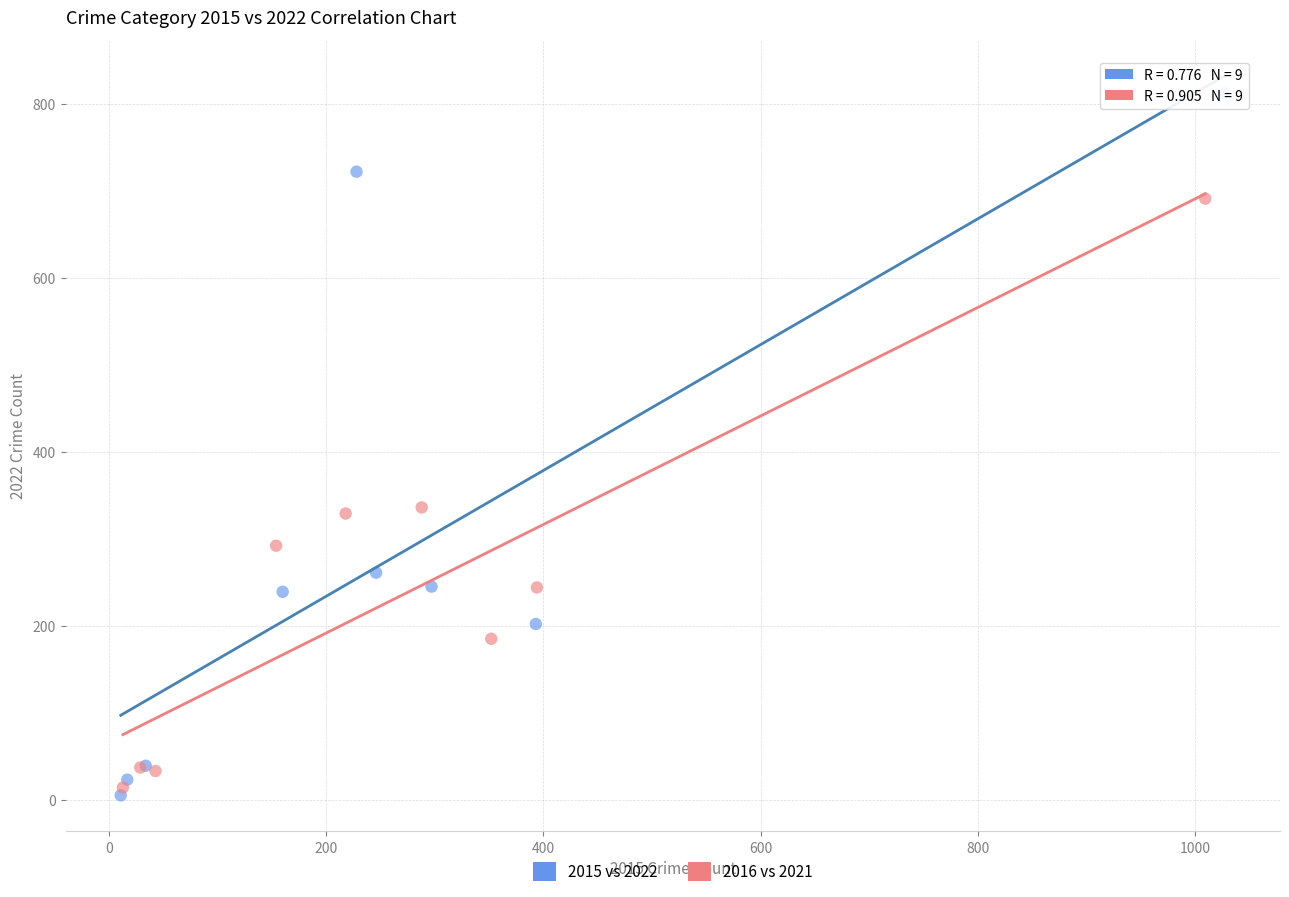

Which series has the largest Y range (max minus min)?

2015 vs 2022